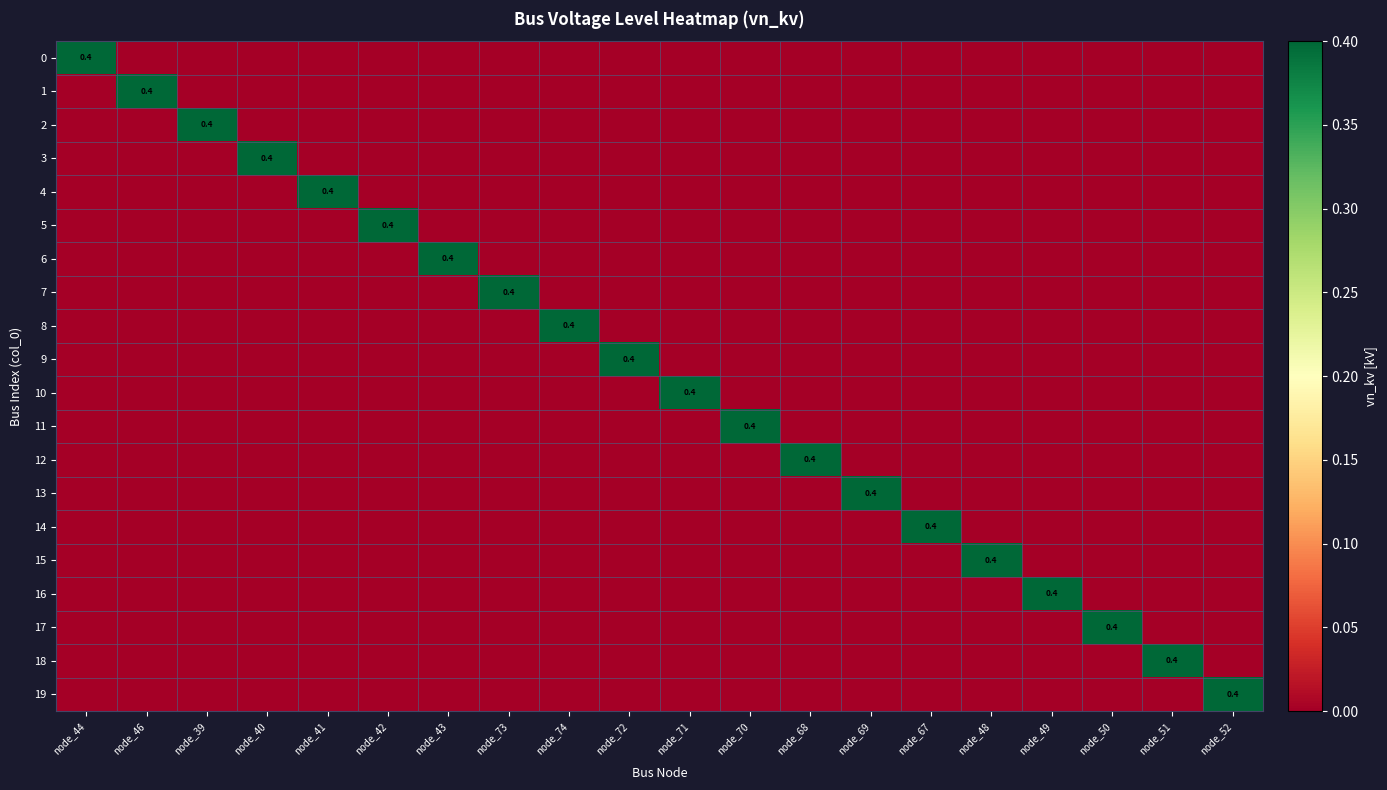

What is the difference between the maximum and minimum values in the 0 series?

0.4